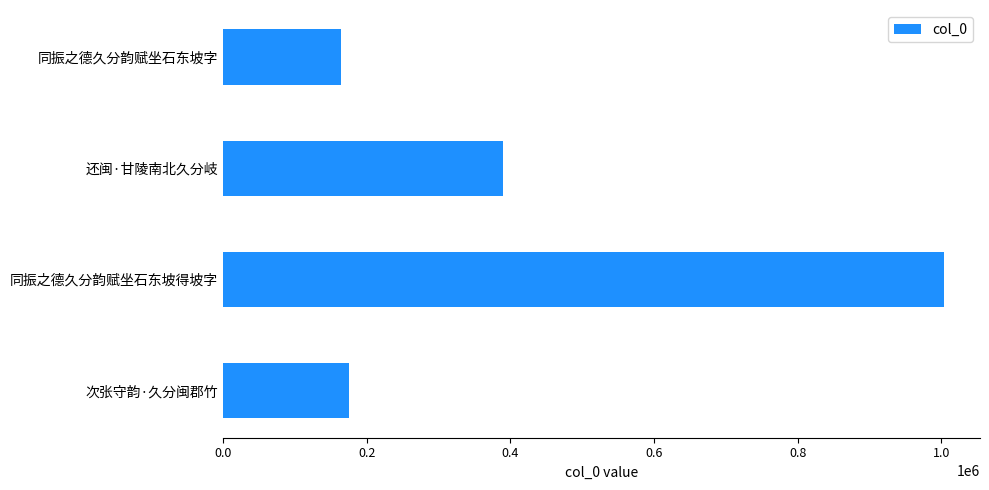

Reading top to bottom, transcribe all the data shown in this chart.

同振之德久分韵赋坐石东坡字=163659	还闽·甘陵南北久分岐=390221	同振之德久分韵赋坐石东坡得坡字=1003785	次张守韵·久分闽郡竹=175222